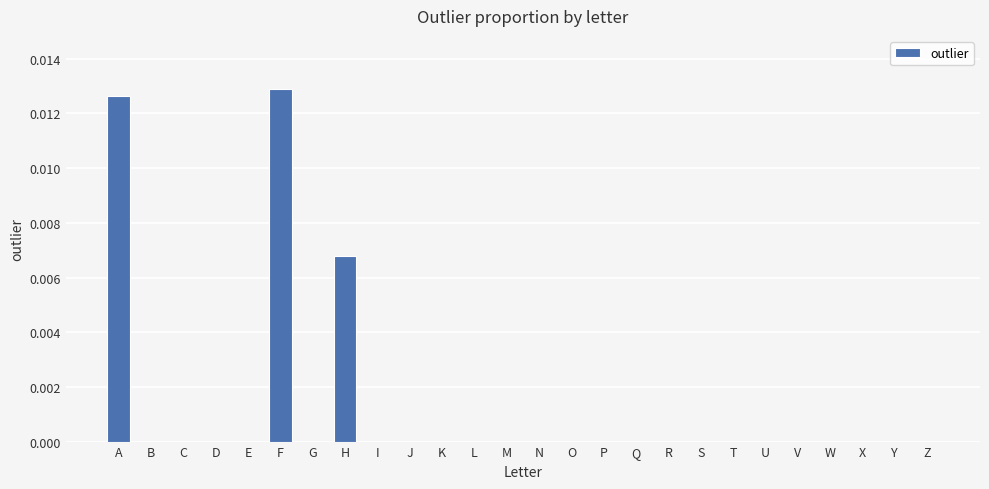

Are the bars grouped side by side (vs. stacked)?

No